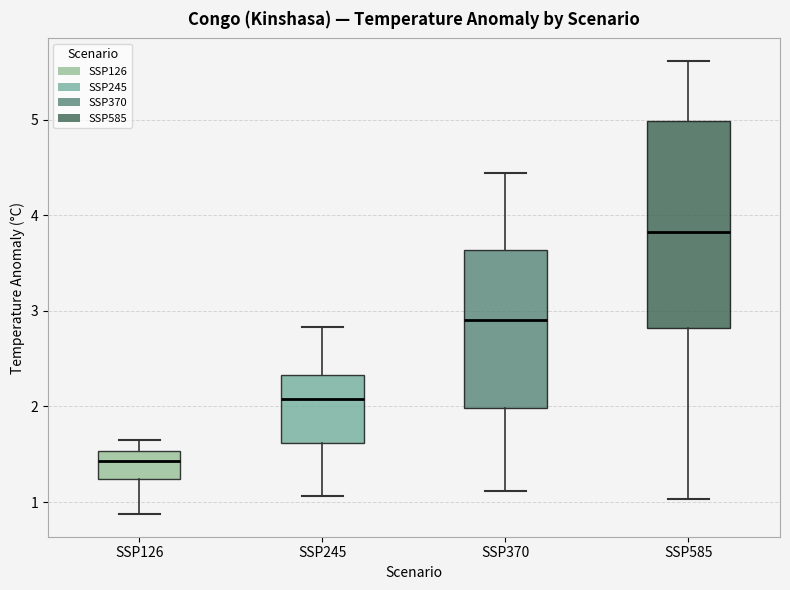

Reading left to right, transcribe this box plot: for each box, give where its median line is, the range the box spans, and where its two whiskers end, as read against the y-axis. The values are not printed on the chart, so give them approximately, as read against the axis.

SSP126: median 1.4, box 1.2 to 1.5, whiskers 0.9 to 1.6
SSP245: median 2.1, box 1.6 to 2.3, whiskers 1.1 to 2.8
SSP370: median 2.9, box 2.0 to 3.6, whiskers 1.1 to 4.4
SSP585: median 3.8, box 2.8 to 5.0, whiskers 1.0 to 5.6